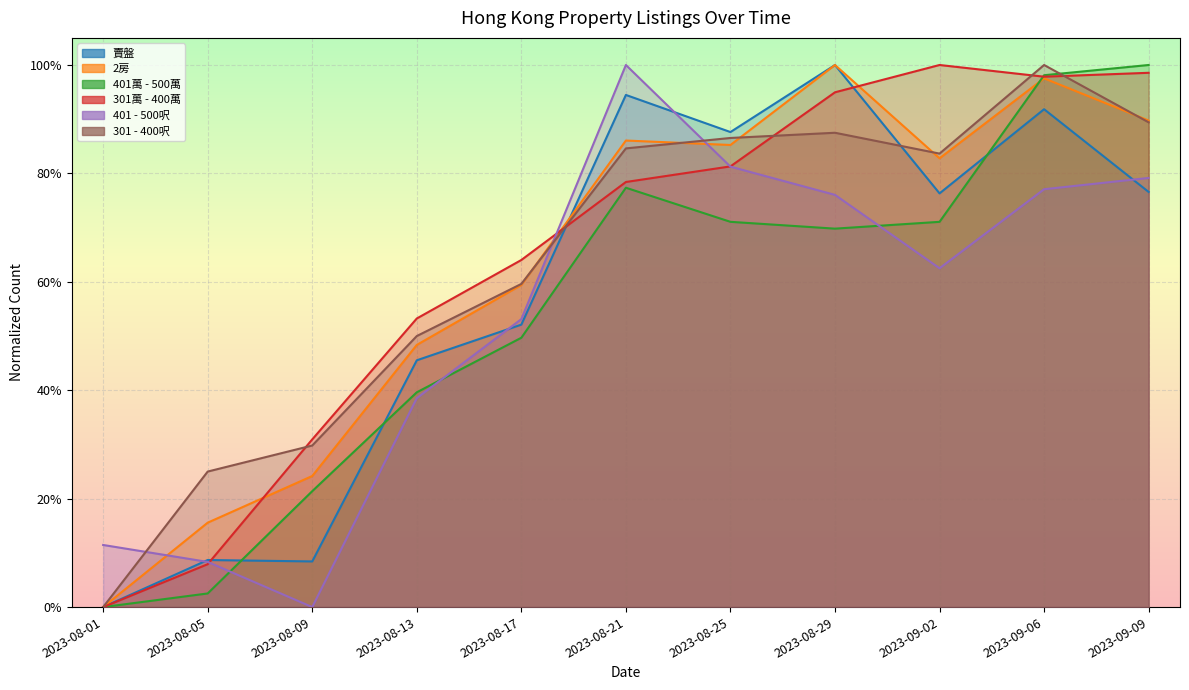

Rank the categories by 401 - 500呎 value from lowest to highest.

2023-08-09, 2023-08-05, 2023-08-01, 2023-08-13, 2023-08-17, 2023-09-02, 2023-08-29, 2023-09-06, 2023-09-09, 2023-08-25, 2023-08-21